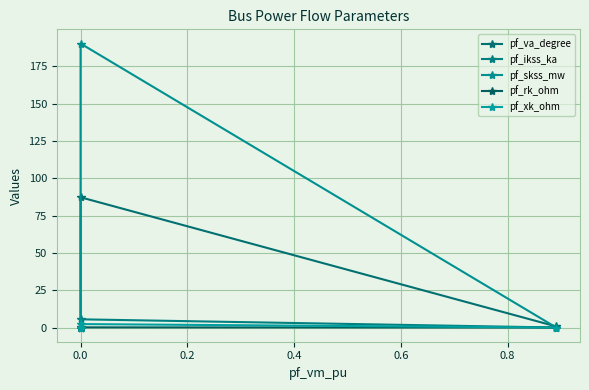

What is the highest value of the pf_va_degree series?

87.3